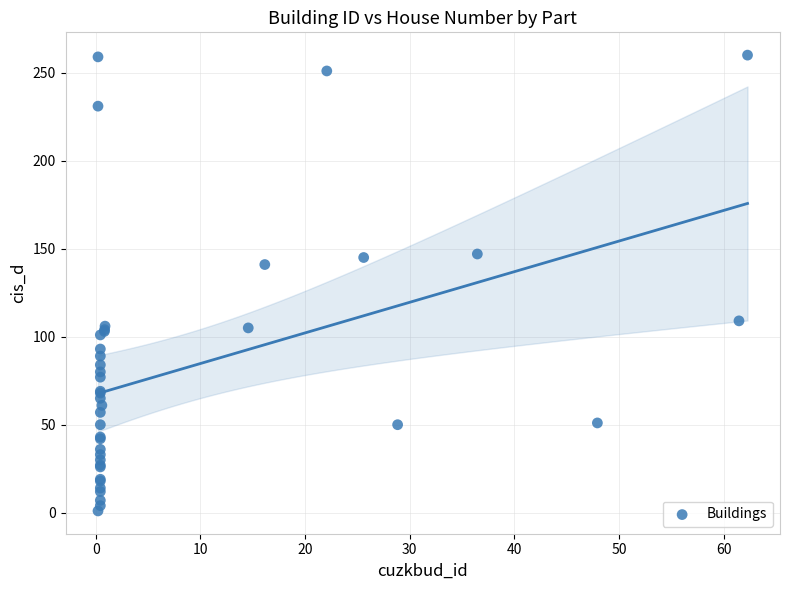

What Y value in the scatter plot is closest to 130?

141